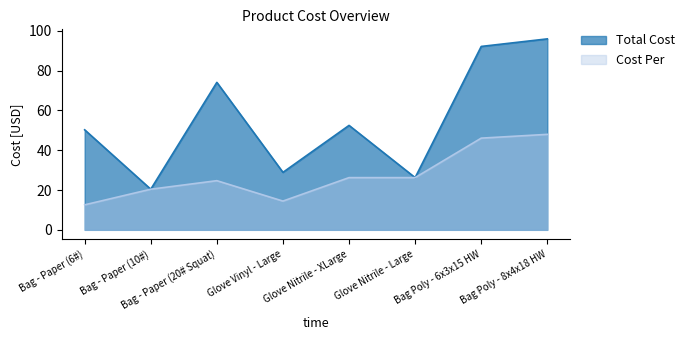

At which label is Cost Per closest to 30?

Glove Nitrile - XLarge